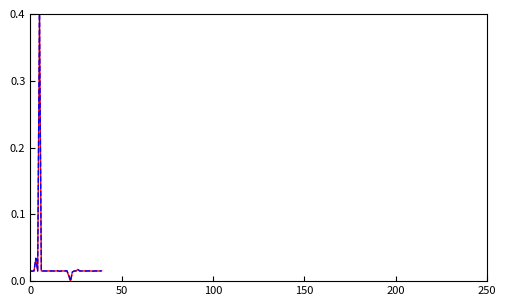

What is the maximum value shown in the chart?

0.4